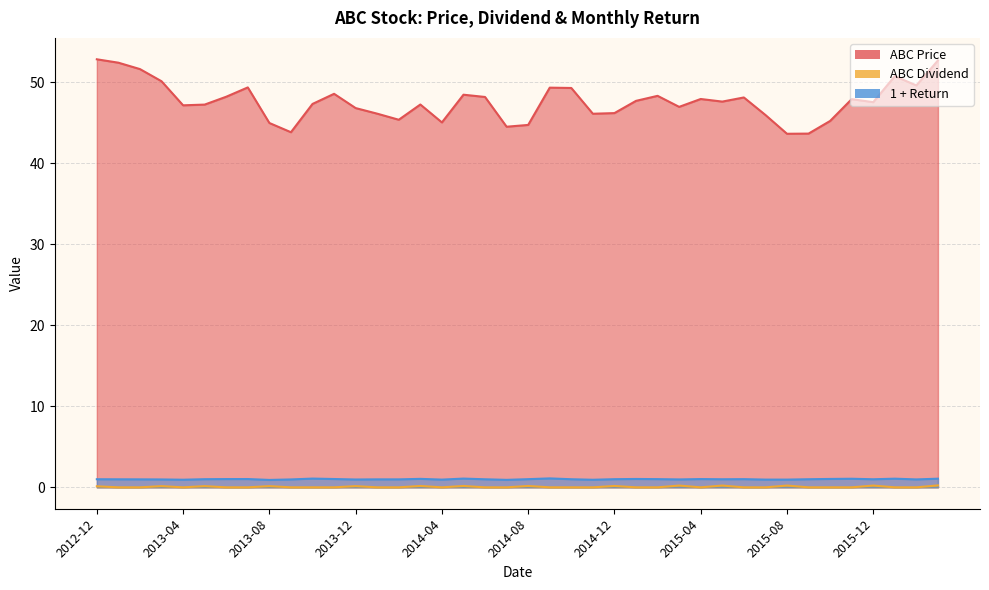

True or false: ABC Price has more than 1 interior local peaks.

True